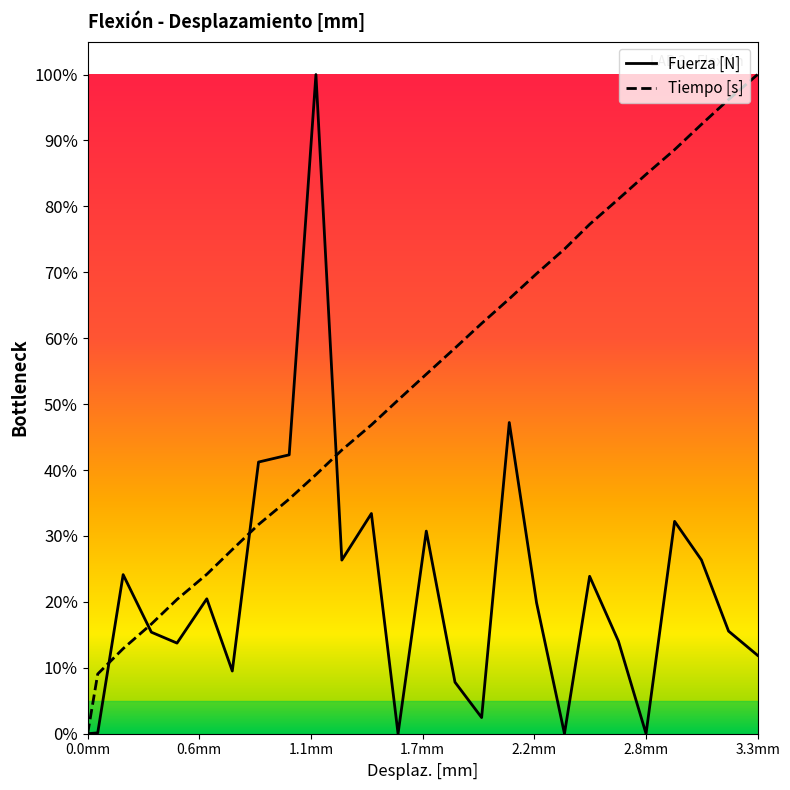

What is the difference between the maximum and second lowest values in the Fuerza [N] series?

1.0